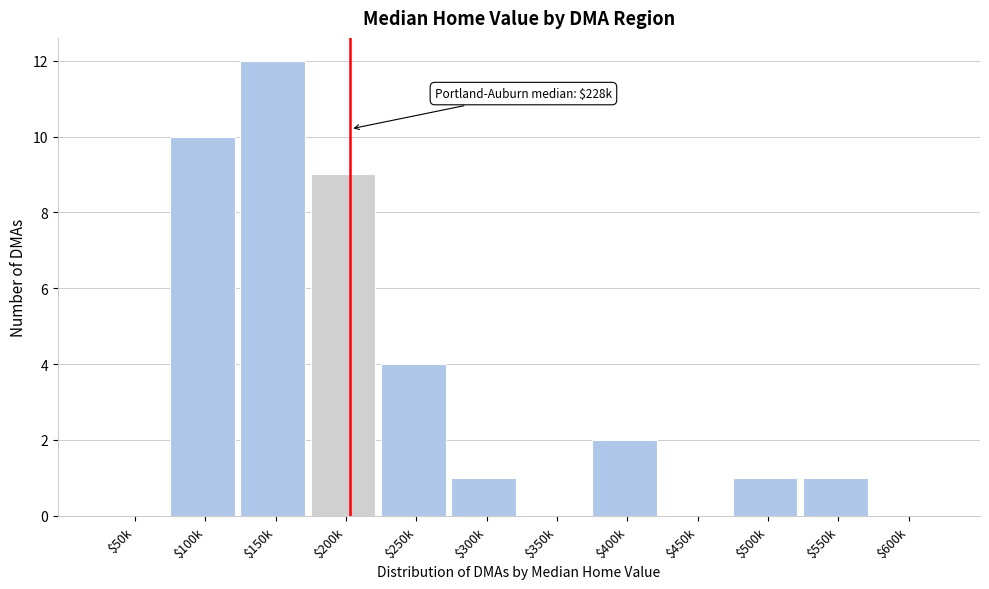

What is the sum of all values?

40